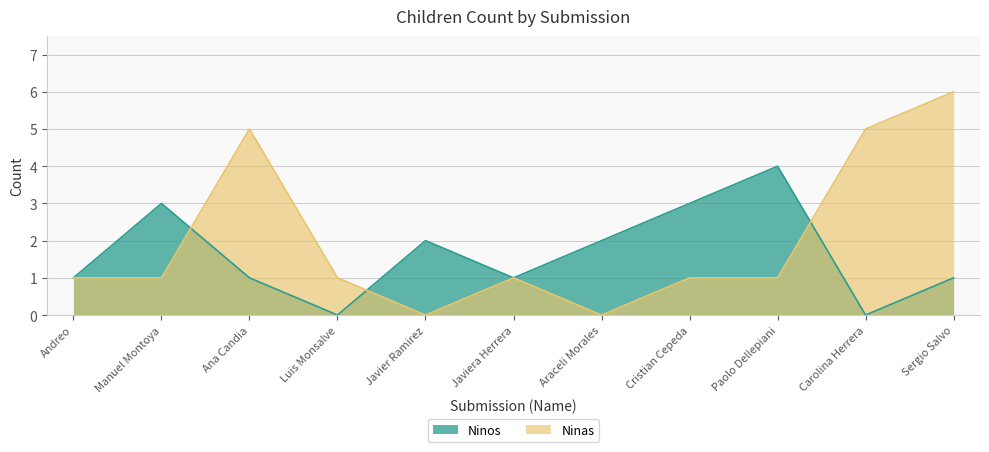

How many intersections are there between Ninas and Ninos?

3